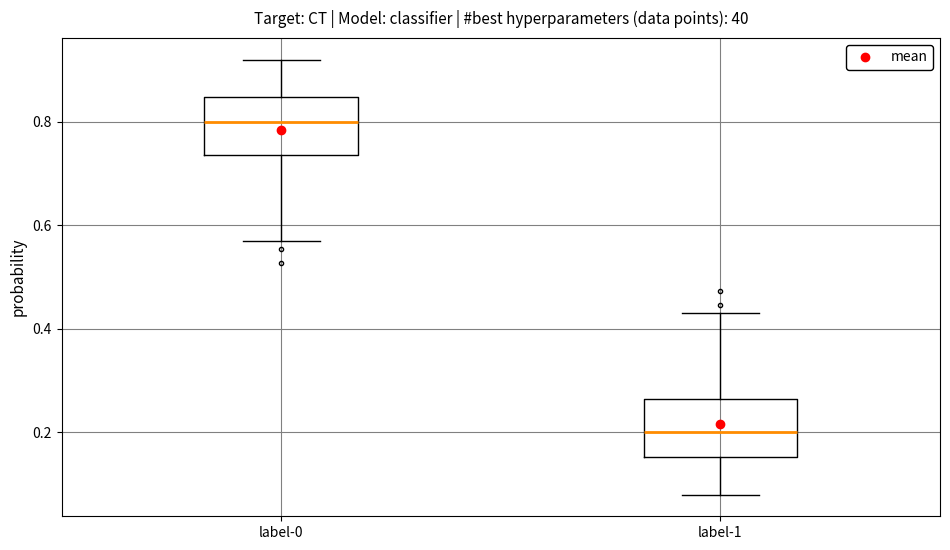

Where does the lower whisker of the box for label-0 end on the y-axis? The values are not printed on the chart, so give them approximately, as read against the axis.

0.56